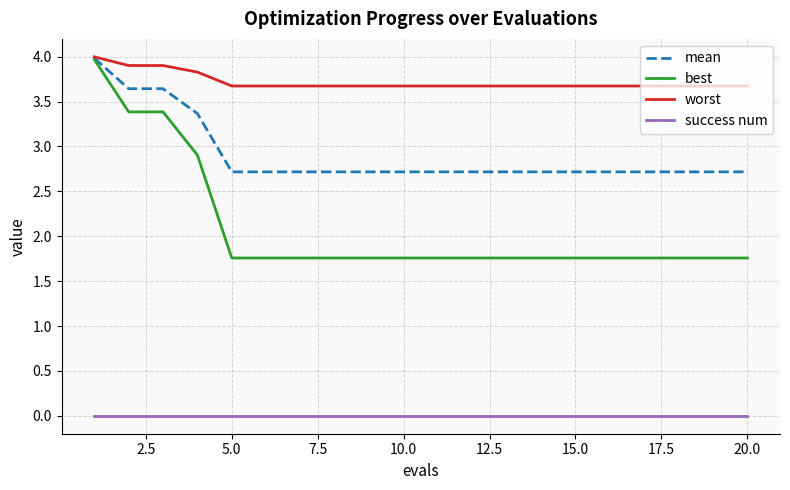

What is the maximum value shown in the chart?

4.0